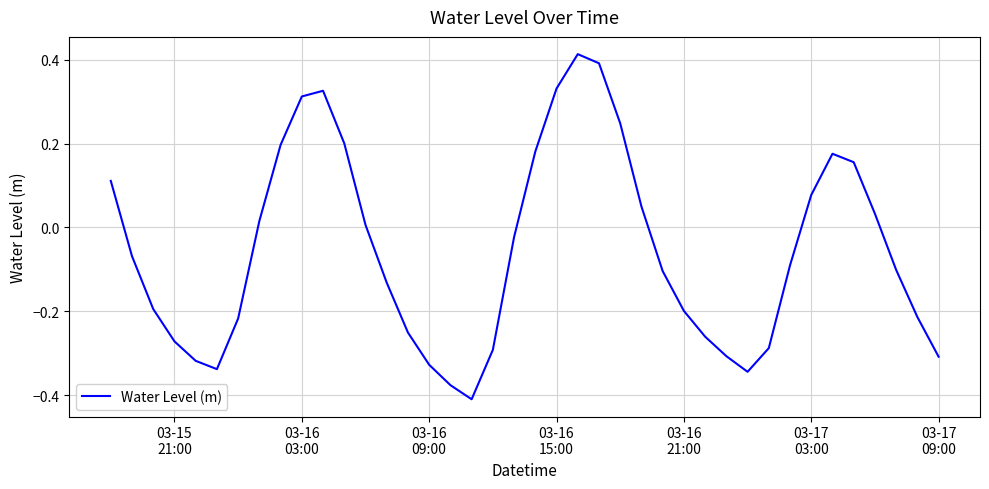

Count the number of values greater than 0.

17